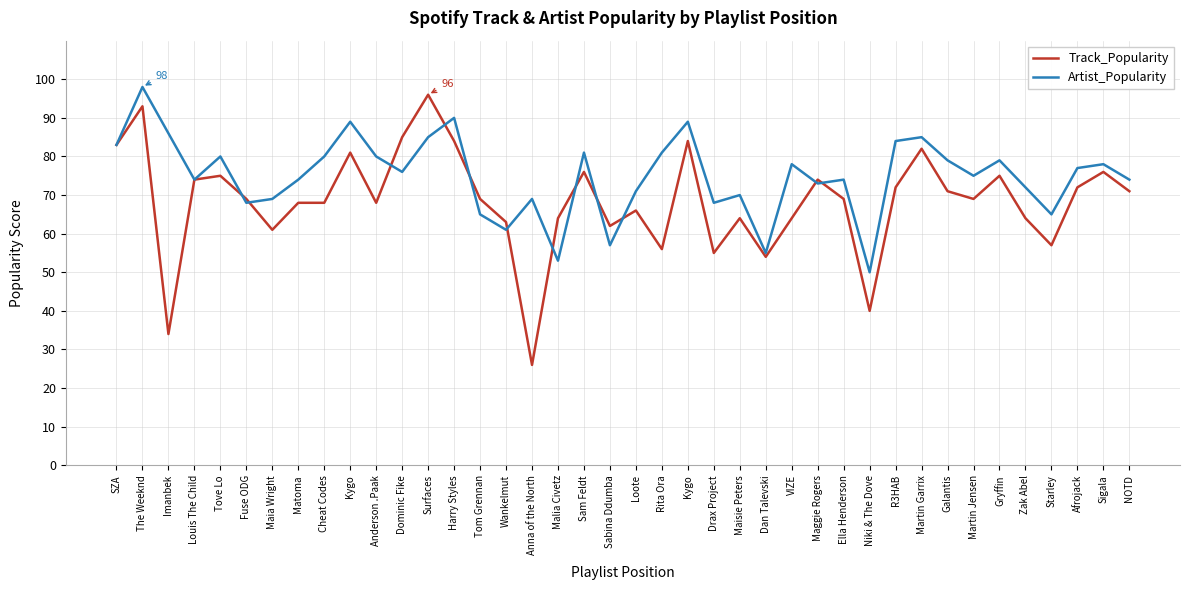

Which has a higher value, Zak Abel or Cheat Codes?

Cheat Codes